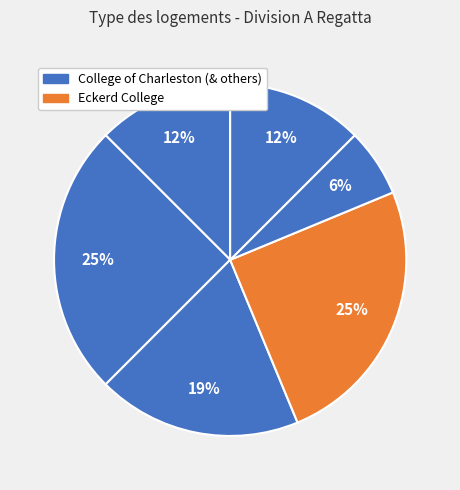

How many segments does this pie chart have?

6